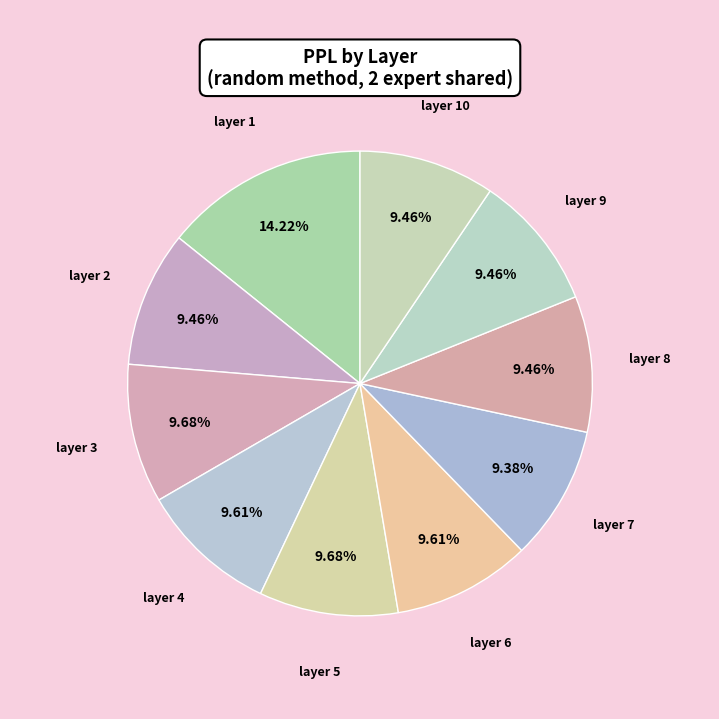

What is the largest slice in the pie chart?

layer 1